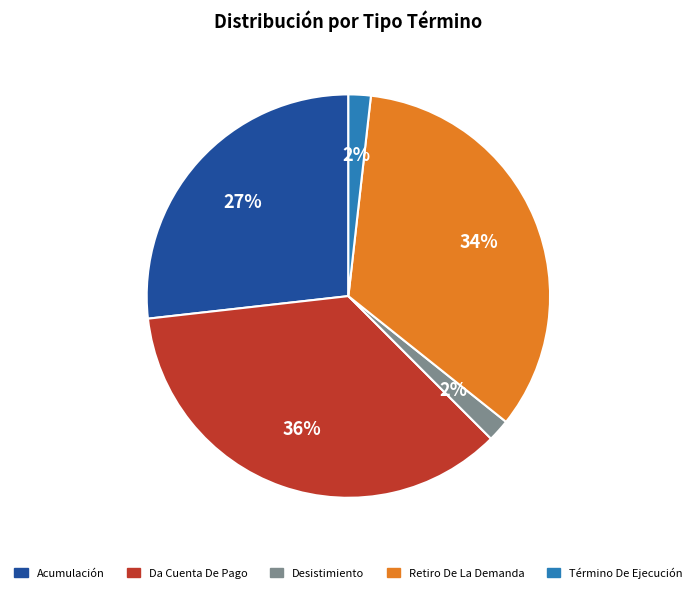

Does any single category account for the majority?

No